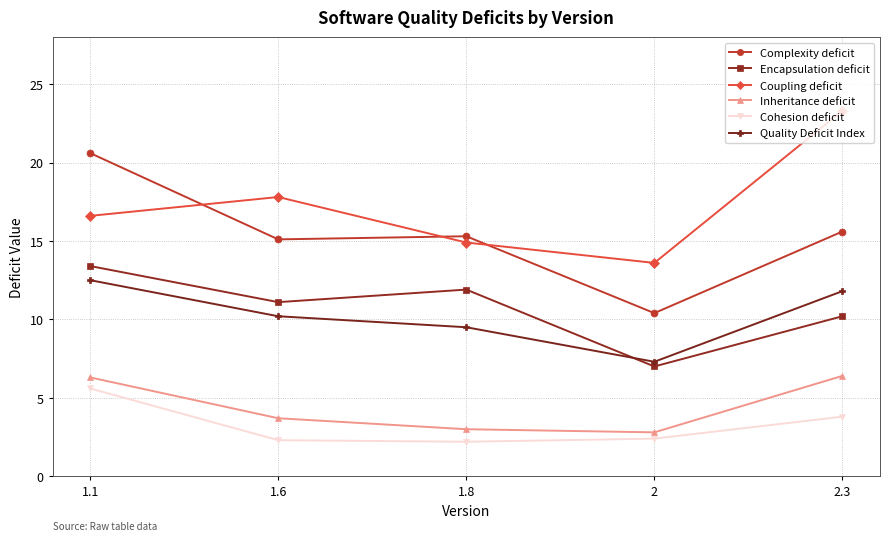

Is it true that Encapsulation deficit equals 6.2 at 2.3?

False